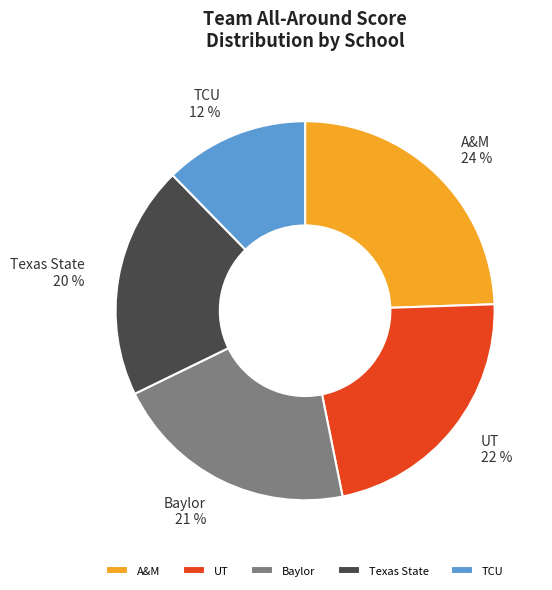

To the nearest percent, what portion does A&M represent?

24%